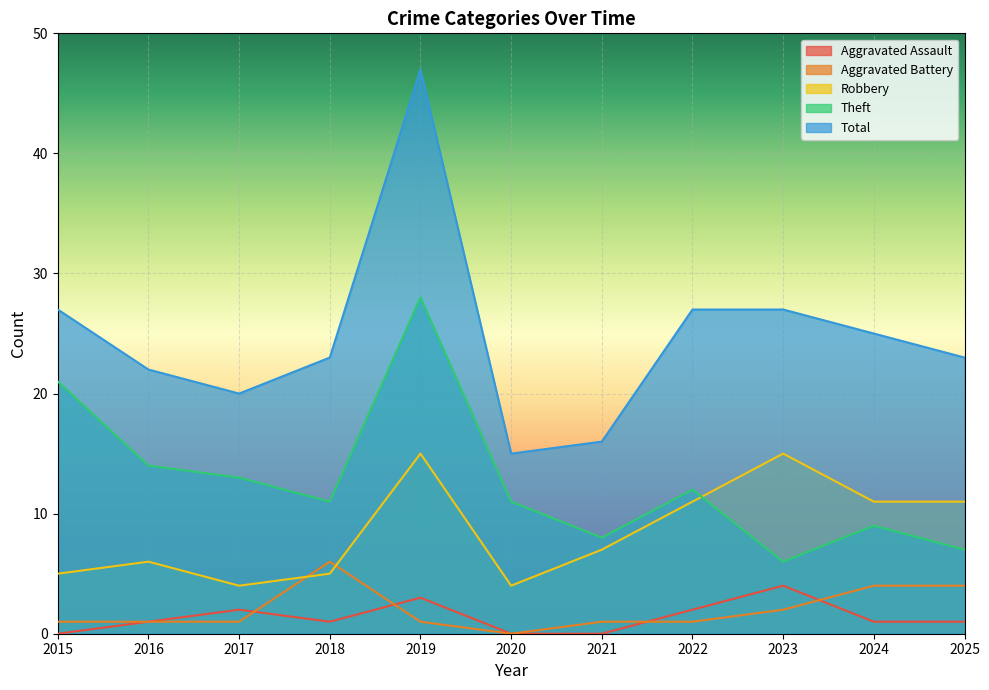

Which label corresponds to the largest value in the chart?

2019